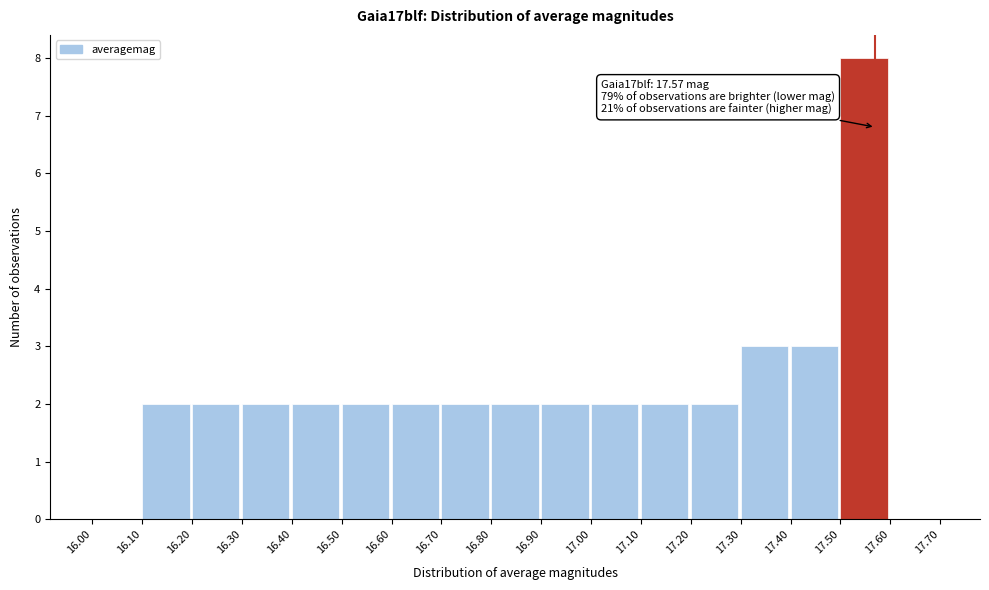

Over which range of the x-axis is the bar tallest?

17.50 to 17.60